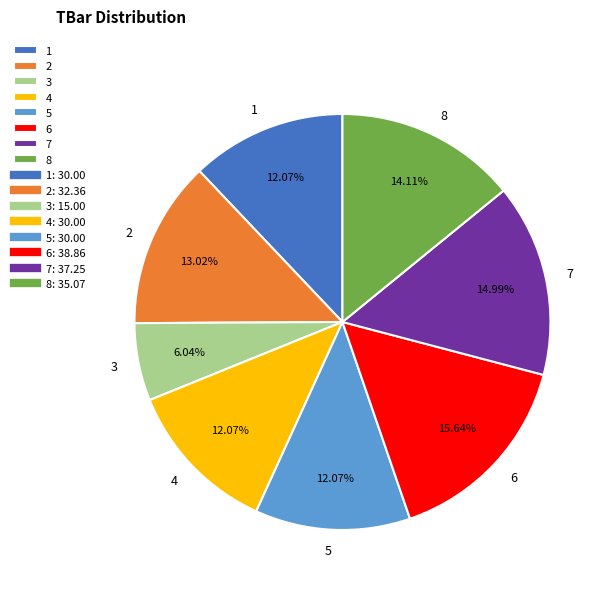

To the nearest percent, what portion does 1 represent?

12%